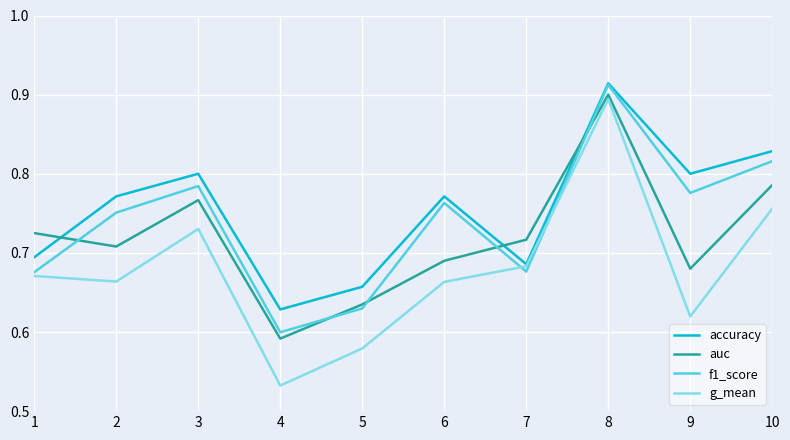

Does the chart display data point markers on the line(s)?

No